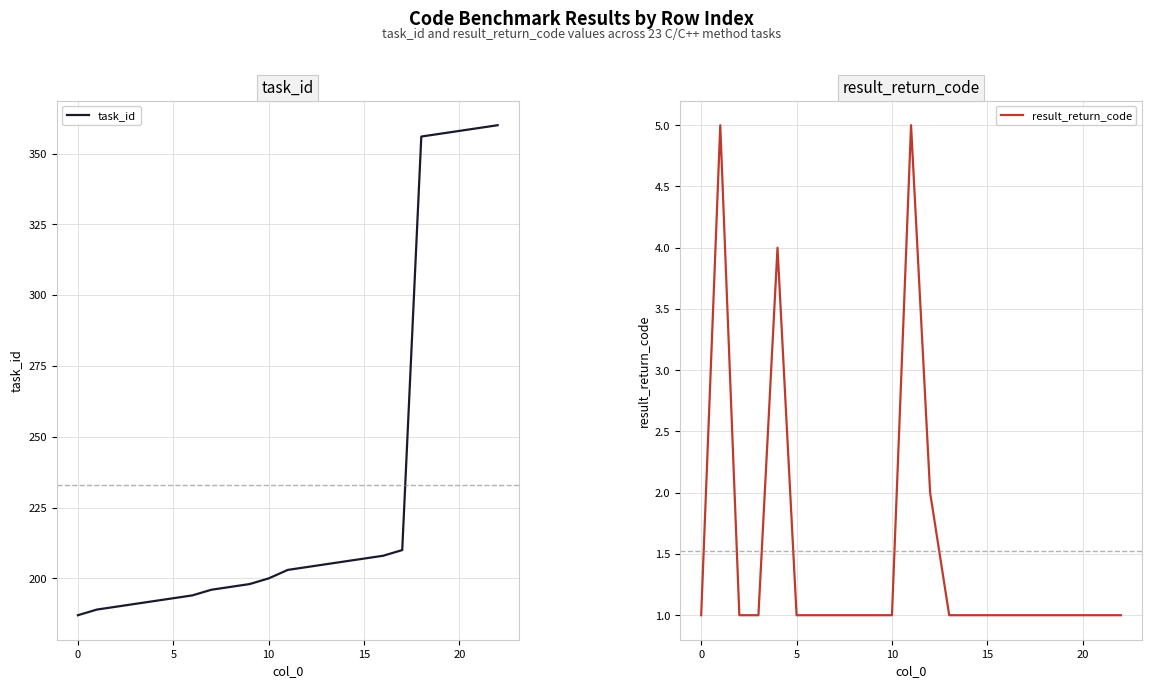

What is the maximum value shown in the chart?

360